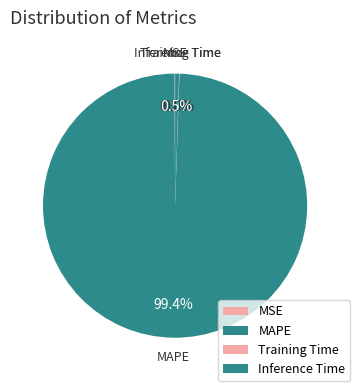

Which category accounts for the majority?

MAPE